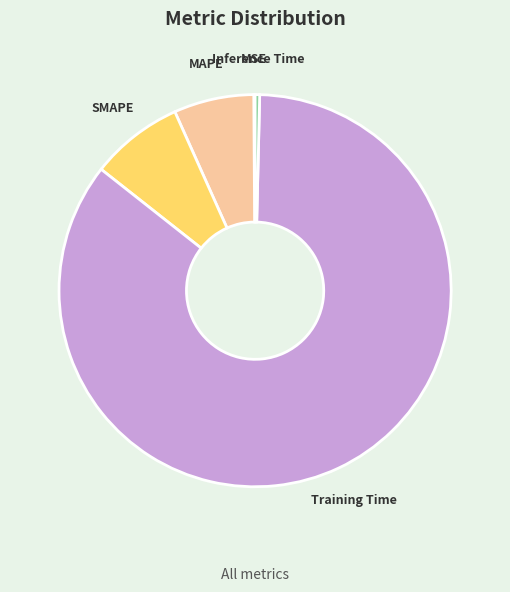

Which slice represents more than half of the pie?

Training Time